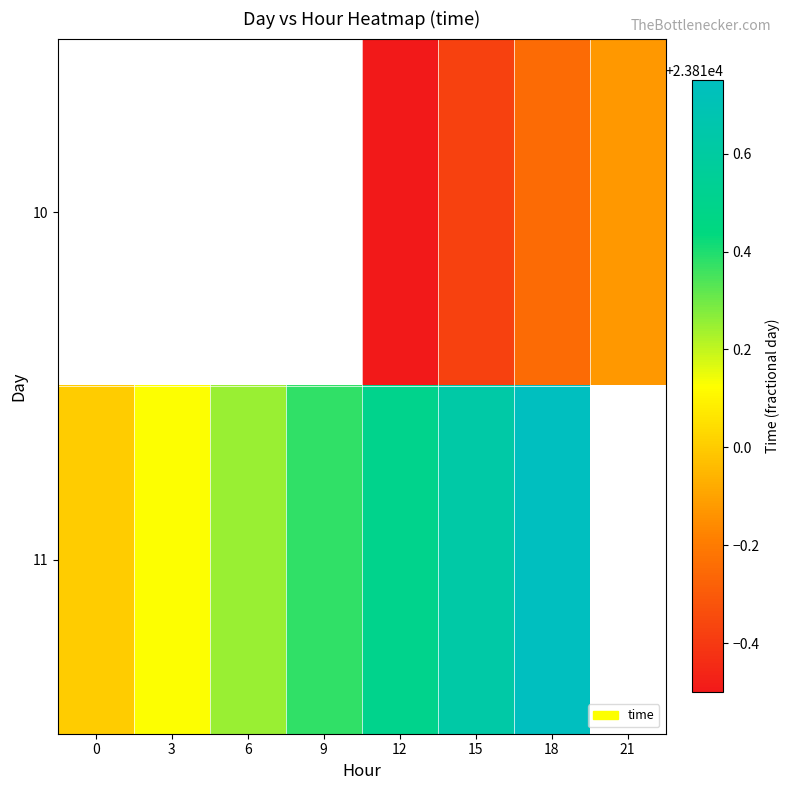

Is it true that 10 equals 23809.8 at 18?

True